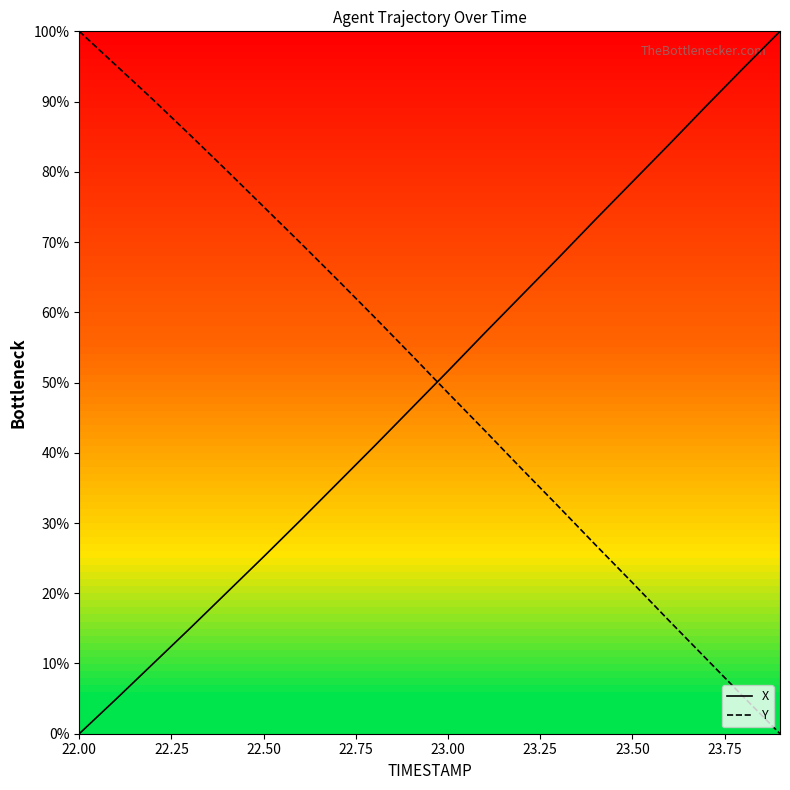

What is the maximum value shown in the chart?

100.0